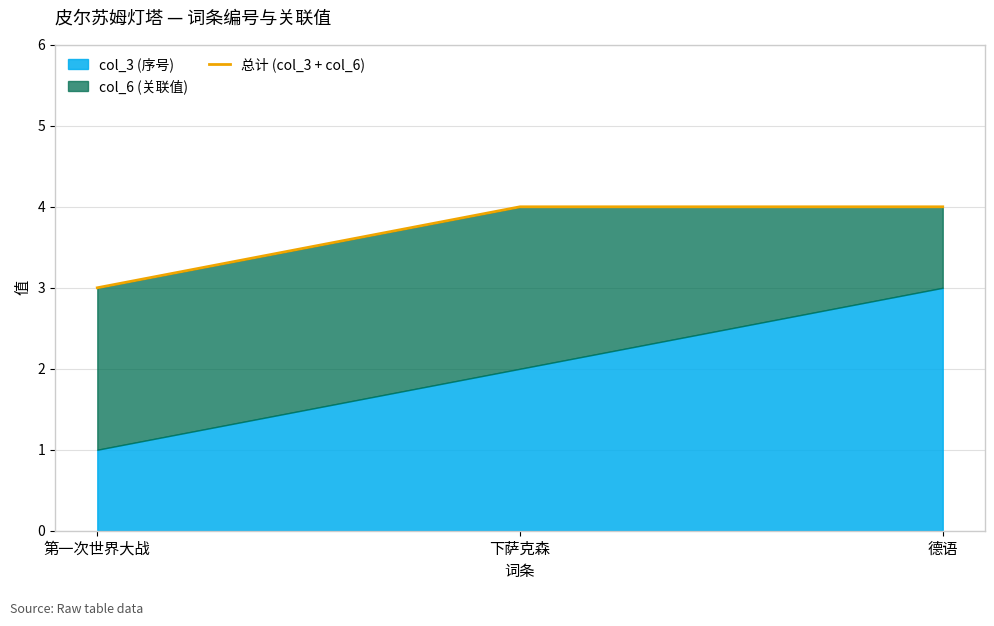

What position from the right is 德语?

1